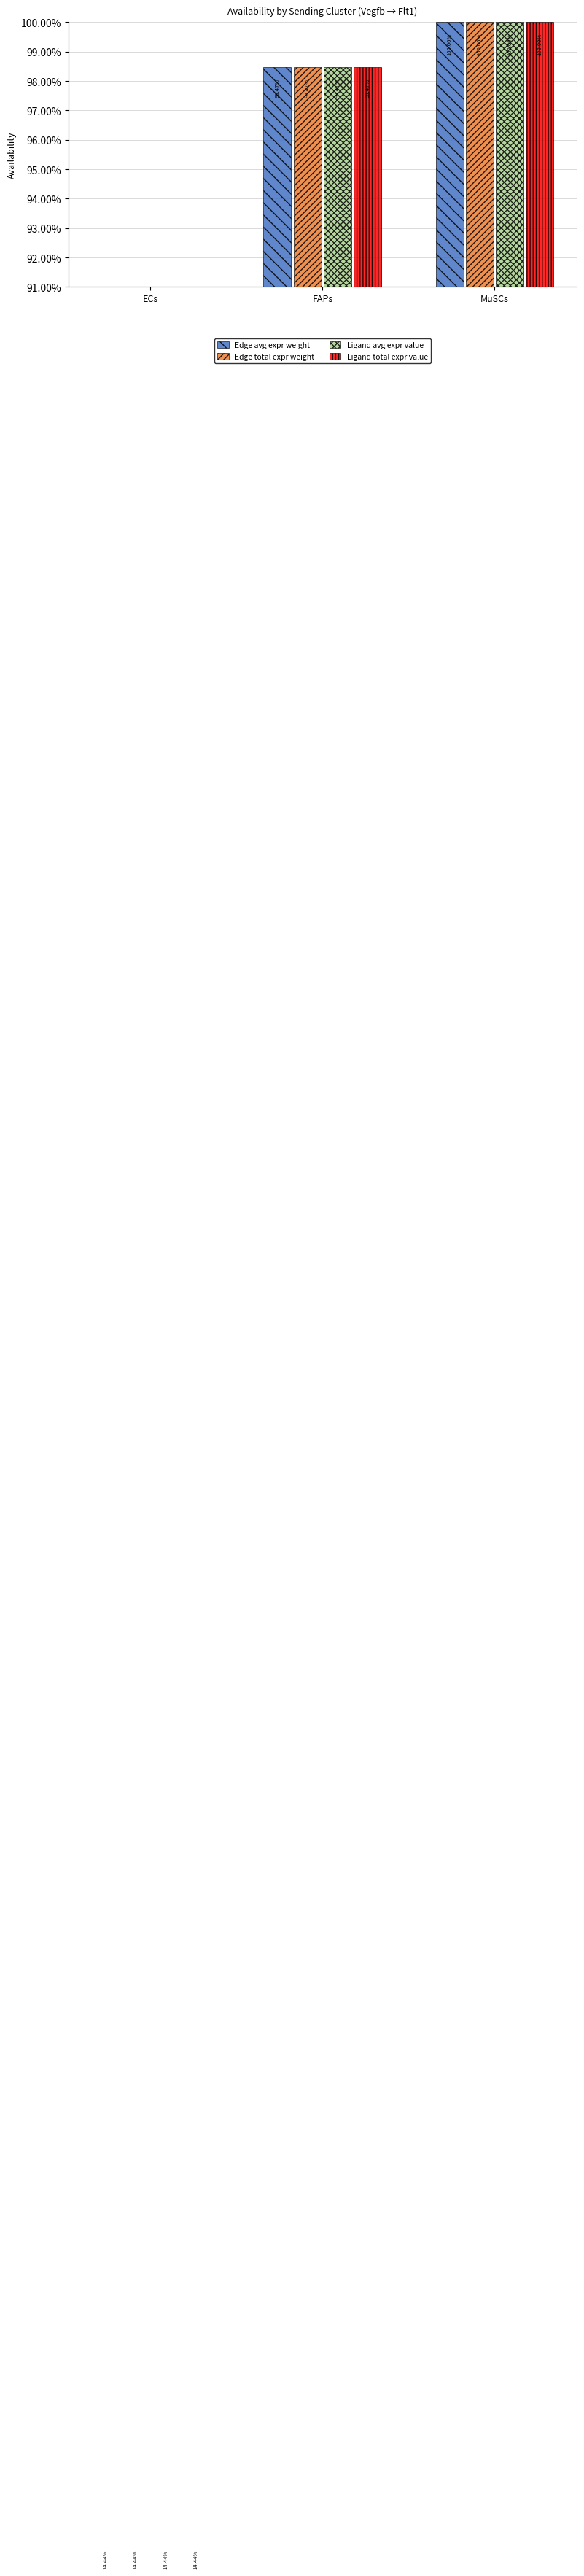

What is the sum of the Edge avg expr weight values at FAPs and ECs?

112.9